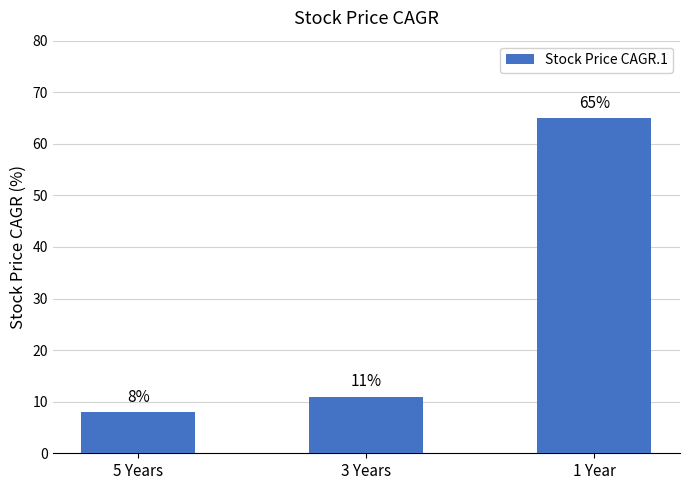

Reading right to left, extract all data points from this chart.

65	11	8